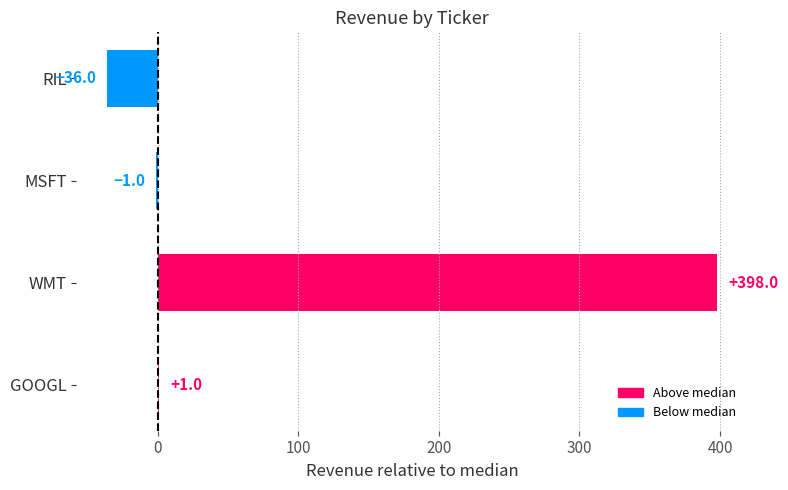

Reading bottom to top, extract all data points from this chart.

GOOGL=1	WMT=398	MSFT=-1	RIL=-36